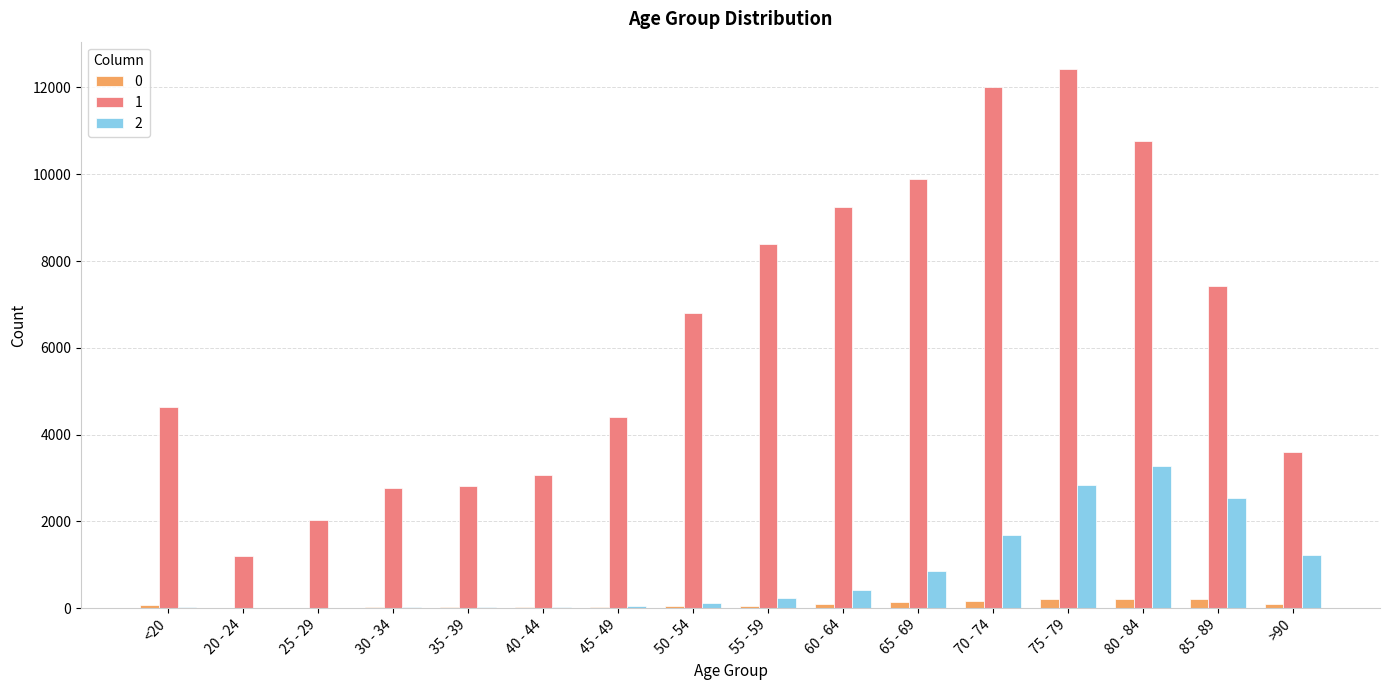

What is the maximum value shown in the chart?

12434